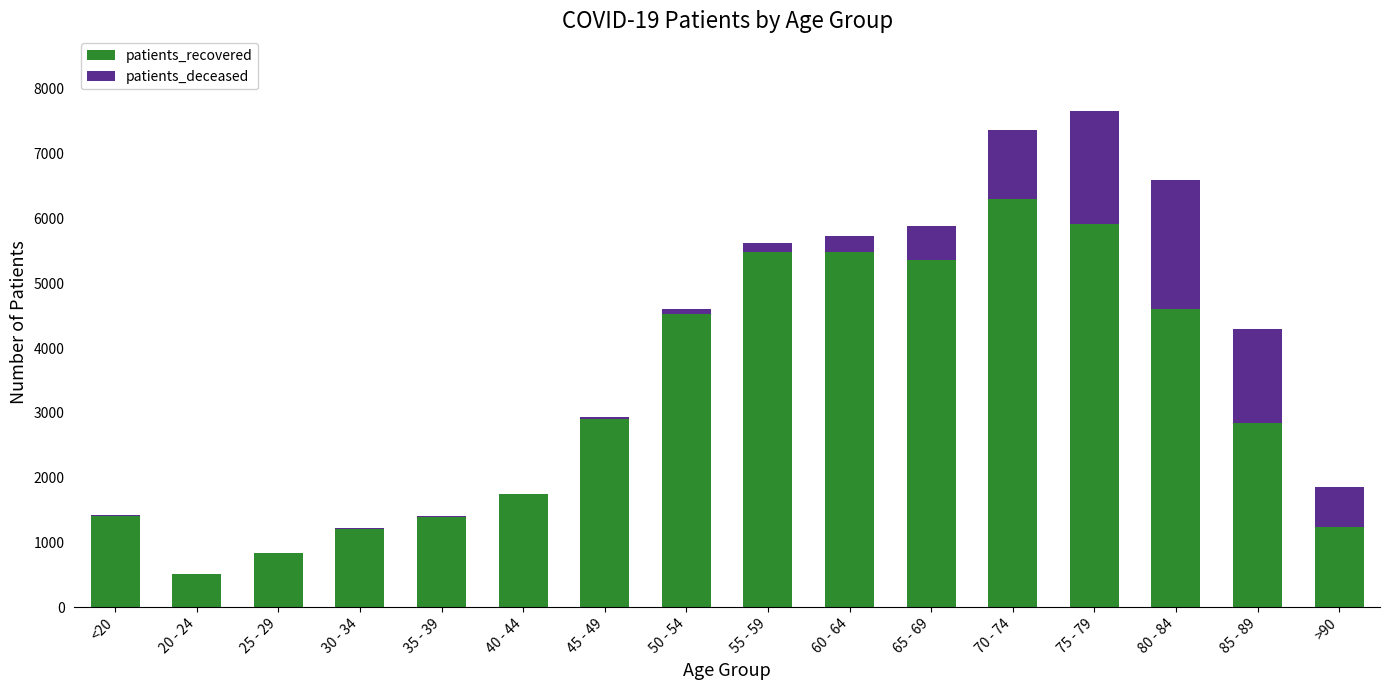

What is the average value of the patients_recovered series?

3235